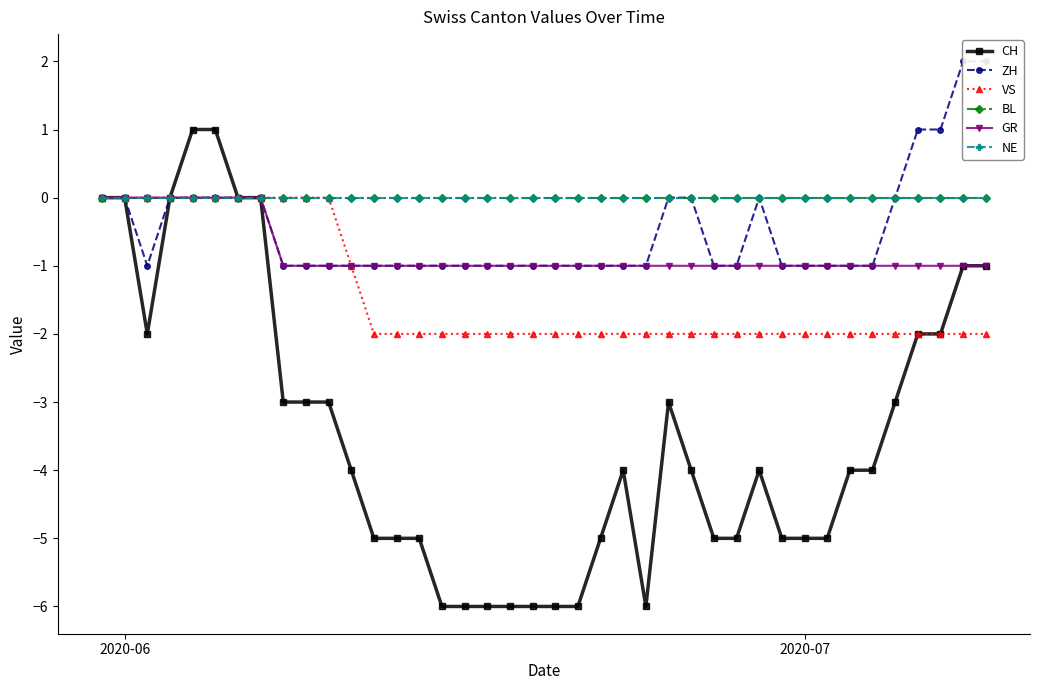

Reading left to right, extract all data points from this chart.

CH: 0	0	-2	0	1	1	0	0	-3	-3	-3	-4	-5	-5	-5	-6	-6	-6	-6	-6	-6	-6	-5	-4	-6	-3	-4	-5	-5	-4	-5	-5	-5	-4	-4	-3	-2	-2	-1	-1
ZH: 0	0	-1	0	0	0	0	0	-1	-1	-1	-1	-1	-1	-1	-1	-1	-1	-1	-1	-1	-1	-1	-1	-1	0	0	-1	-1	0	-1	-1	-1	-1	-1	0	1	1	2	2
VS: 0	0	0	0	0	0	0	0	0	0	0	-1	-2	-2	-2	-2	-2	-2	-2	-2	-2	-2	-2	-2	-2	-2	-2	-2	-2	-2	-2	-2	-2	-2	-2	-2	-2	-2	-2	-2
BL: 0	0	0	0	0	0	0	0	0	0	0	0	0	0	0	0	0	0	0	0	0	0	0	0	0	0	0	0	0	0	0	0	0	0	0	0	0	0	0	0
GR: 0	0	0	0	0	0	0	0	-1	-1	-1	-1	-1	-1	-1	-1	-1	-1	-1	-1	-1	-1	-1	-1	-1	-1	-1	-1	-1	-1	-1	-1	-1	-1	-1	-1	-1	-1	-1	-1
NE: 0	0	0	0	0	0	0	0	0	0	0	0	0	0	0	0	0	0	0	0	0	0	0	0	0	0	0	0	0	0	0	0	0	0	0	0	0	0	0	0